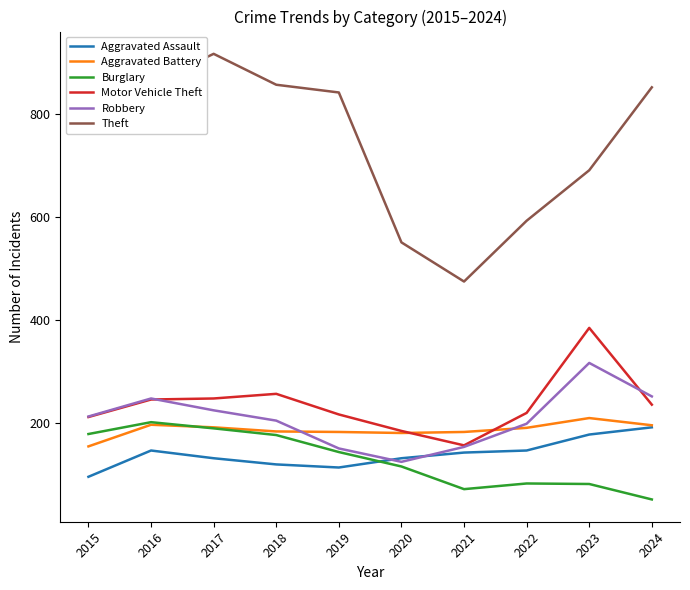

Which label corresponds to the largest value in the chart?

2017